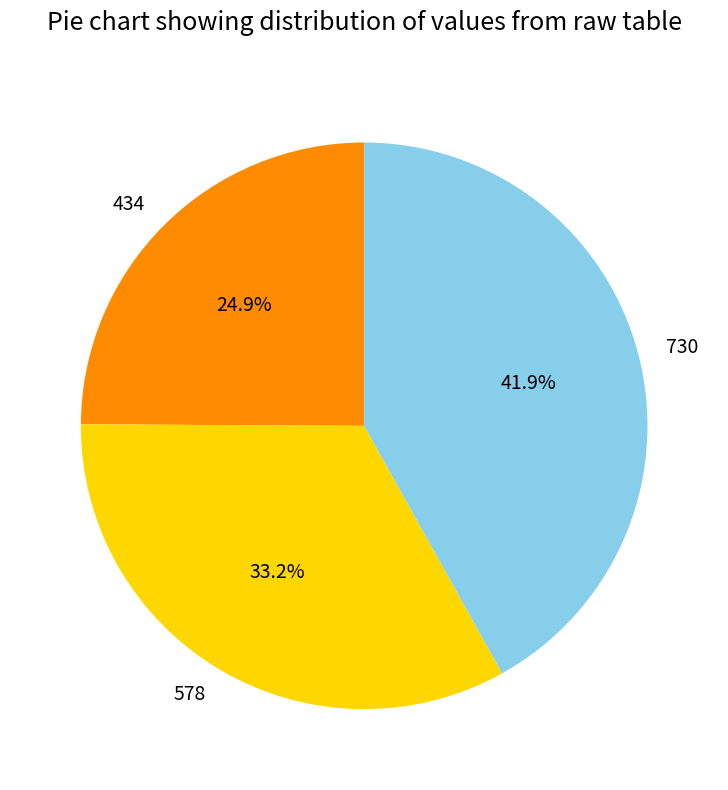

How many slices are in this pie chart?

3